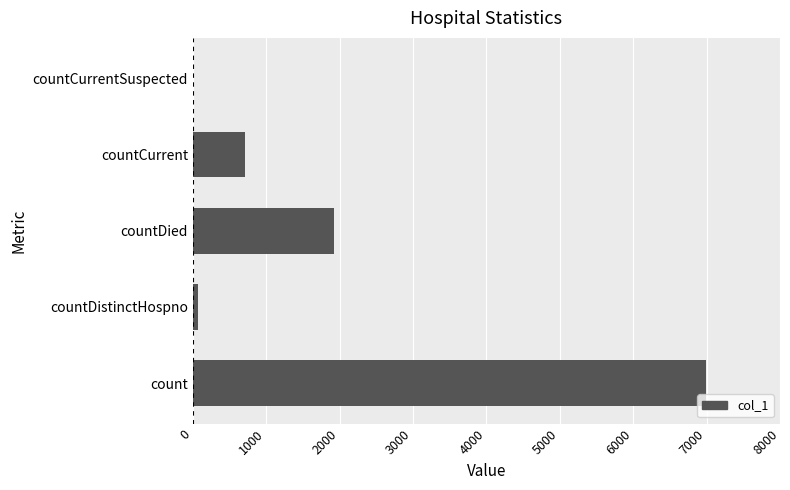

Count the number of categories in the chart.

5